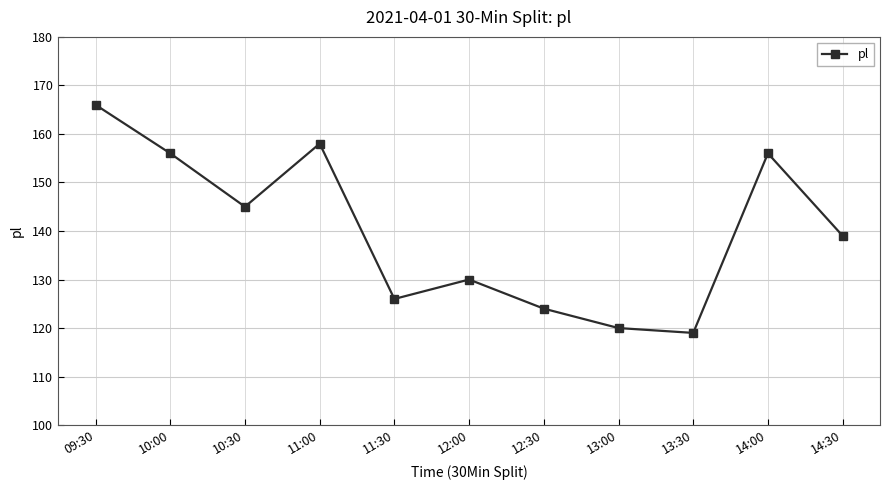

True or false: the data shows 42 at 11:00.

False